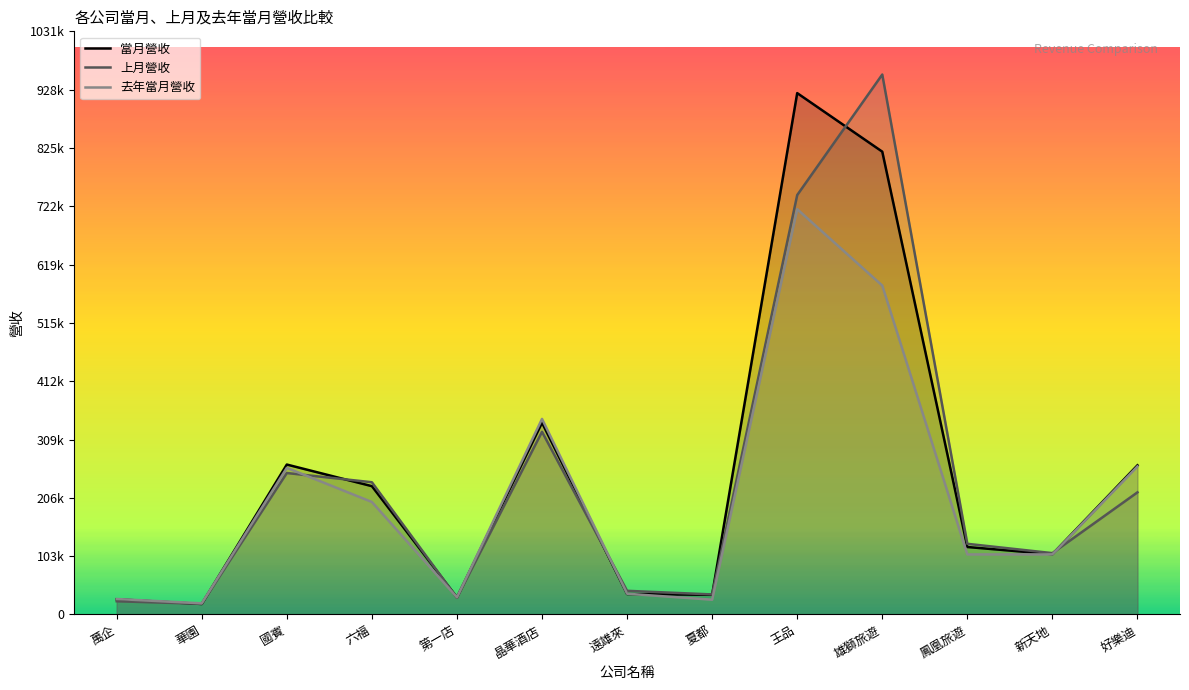

At which category does 當月營收 reach its first local peak?

國賓